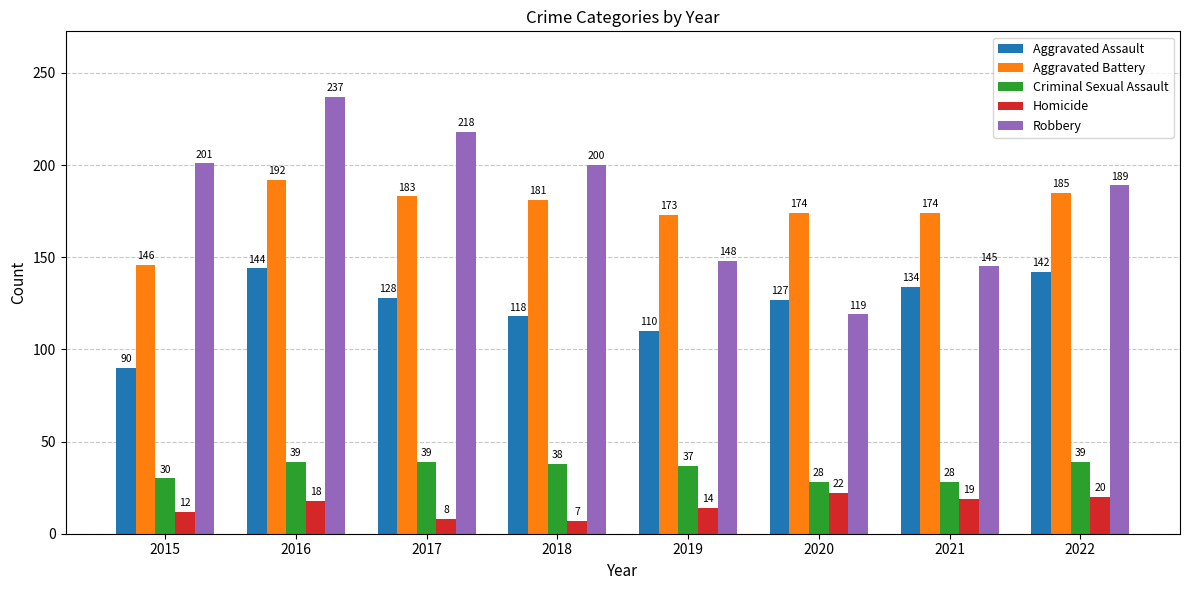

Reading right to left, what are all the values shown in this chart?

Aggravated Assault: 2022=142	2021=134	2020=127	2019=110	2018=118	2017=128	2016=144	2015=90
Aggravated Battery: 2022=185	2021=174	2020=174	2019=173	2018=181	2017=183	2016=192	2015=146
Criminal Sexual Assault: 2022=39	2021=28	2020=28	2019=37	2018=38	2017=39	2016=39	2015=30
Homicide: 2022=20	2021=19	2020=22	2019=14	2018=7	2017=8	2016=18	2015=12
Robbery: 2022=189	2021=145	2020=119	2019=148	2018=200	2017=218	2016=237	2015=201